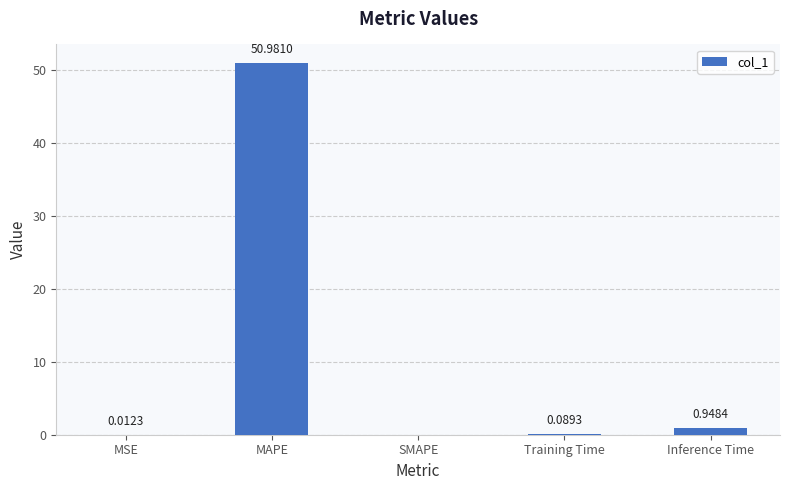

What is the average value?

10.4